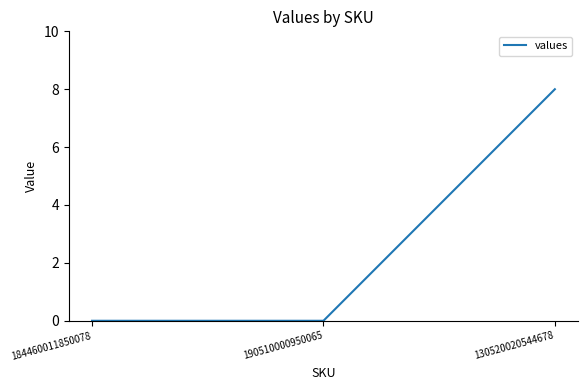

Count the number of data series in this chart.

1